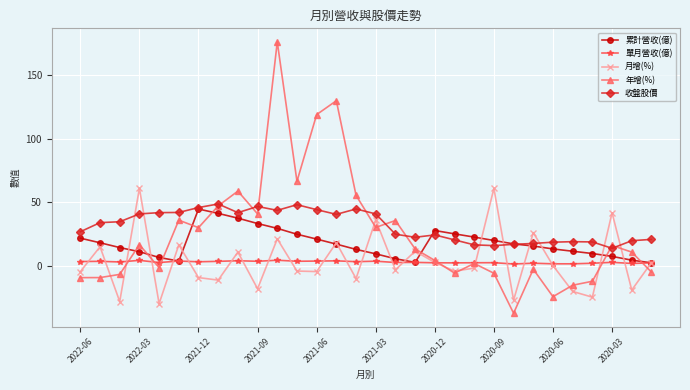

What is the maximum value shown in the chart?

176.1